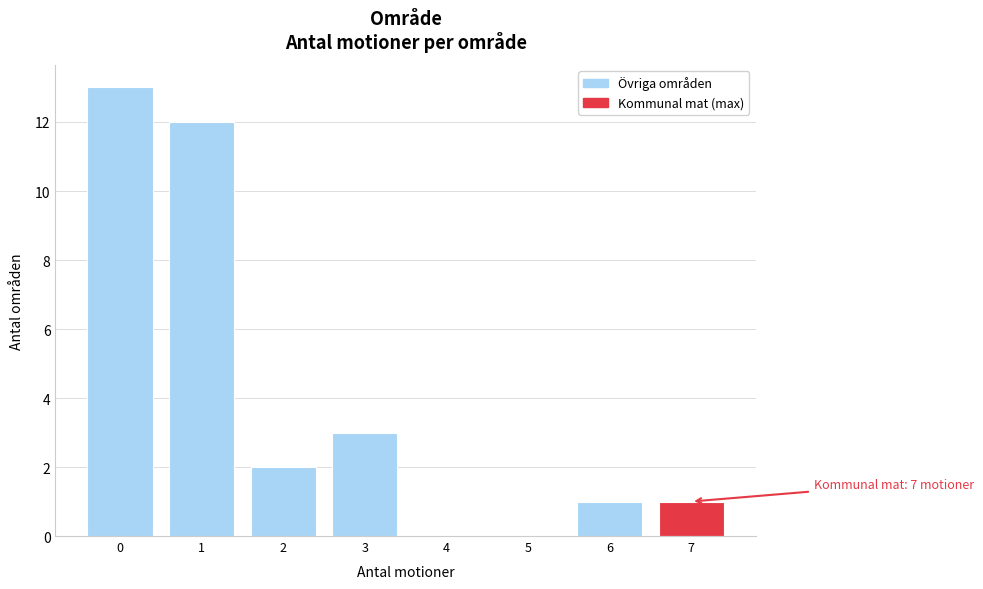

Which range on the x-axis has the tallest bar?

-0.5 to 0.5